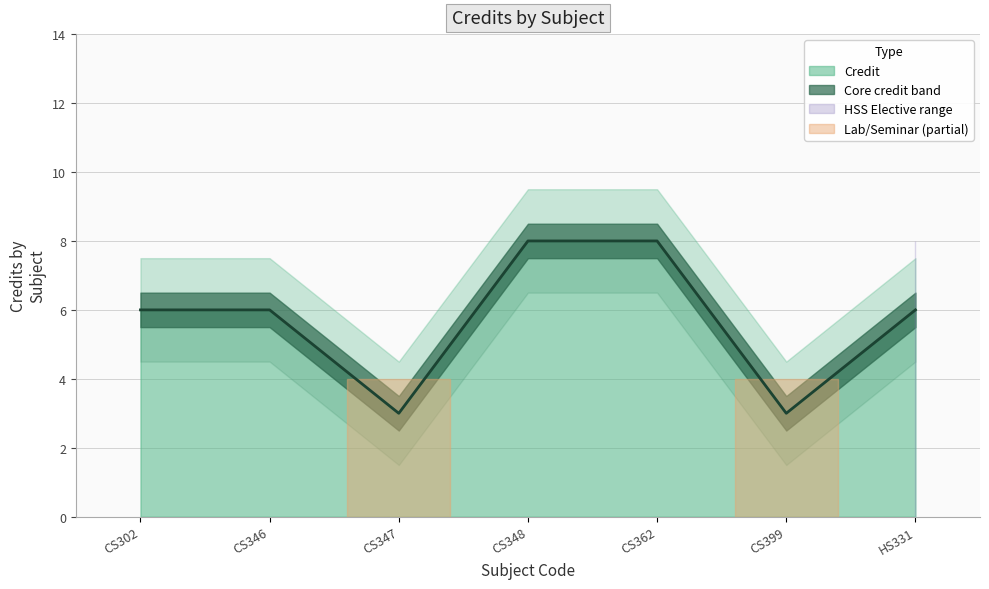

How many values are between 3 and 8?

7